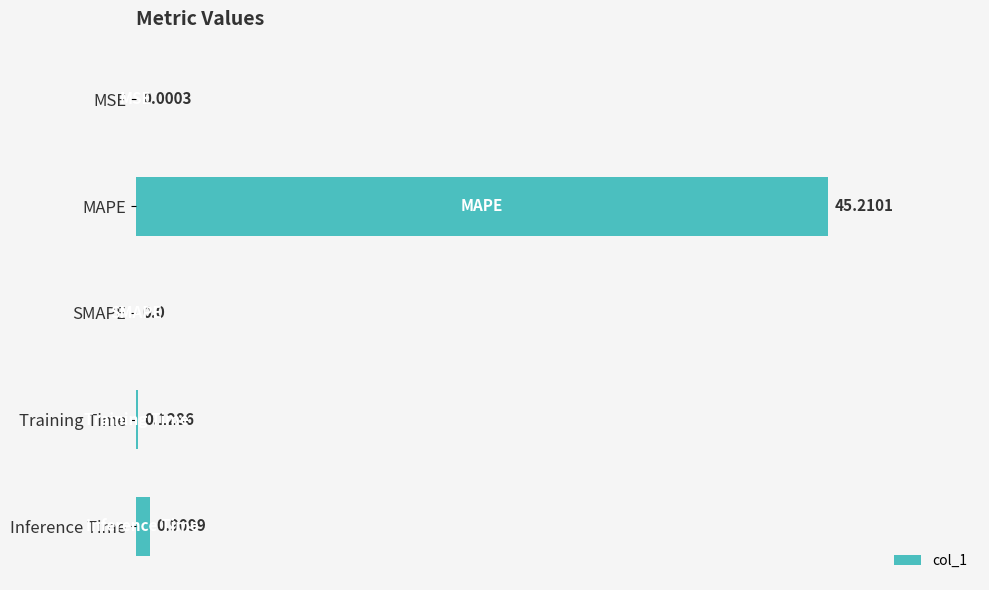

Which has a higher value, Inference Time or MAPE?

MAPE